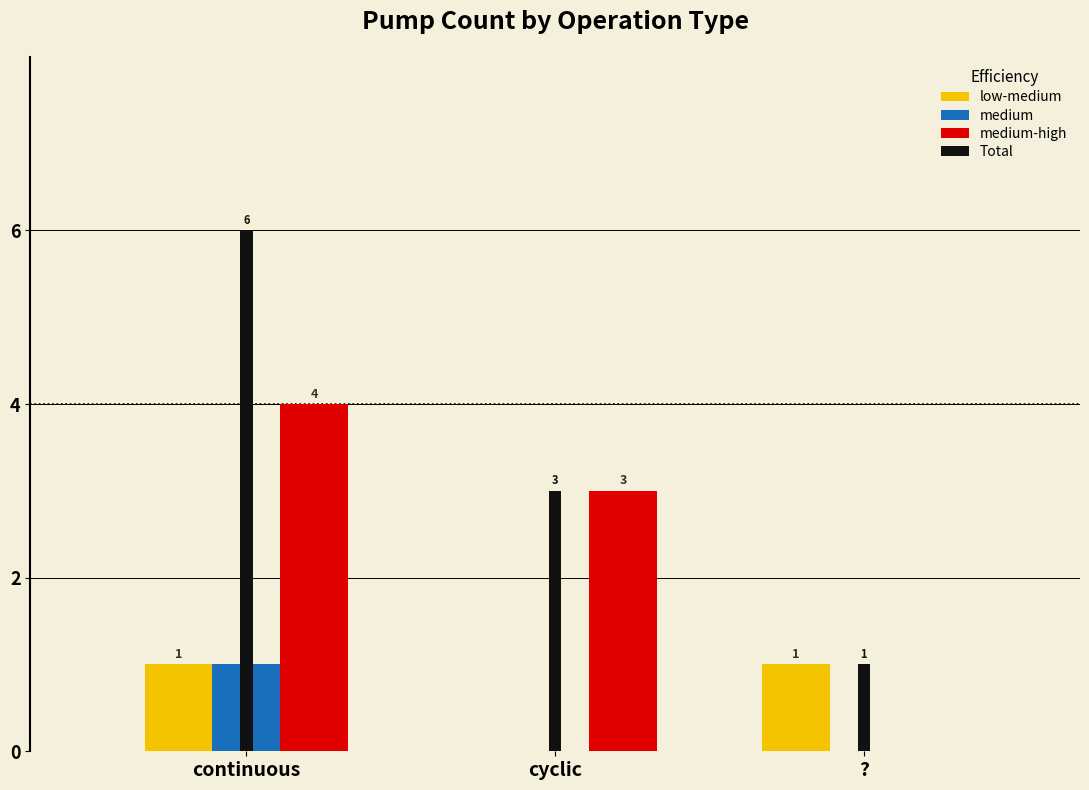

The value of Total at cyclic is 3. True or false?

True